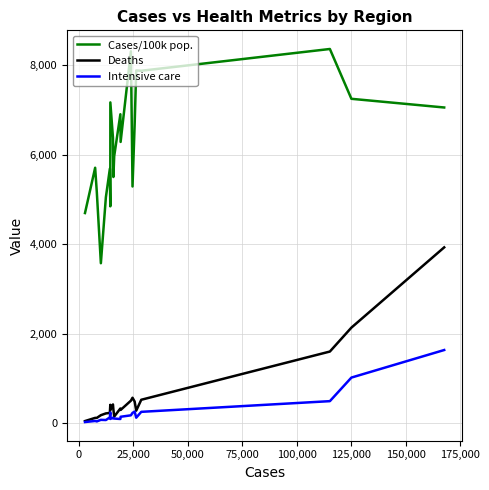

What is the minimum value for Cases/100k pop.?

3574.5